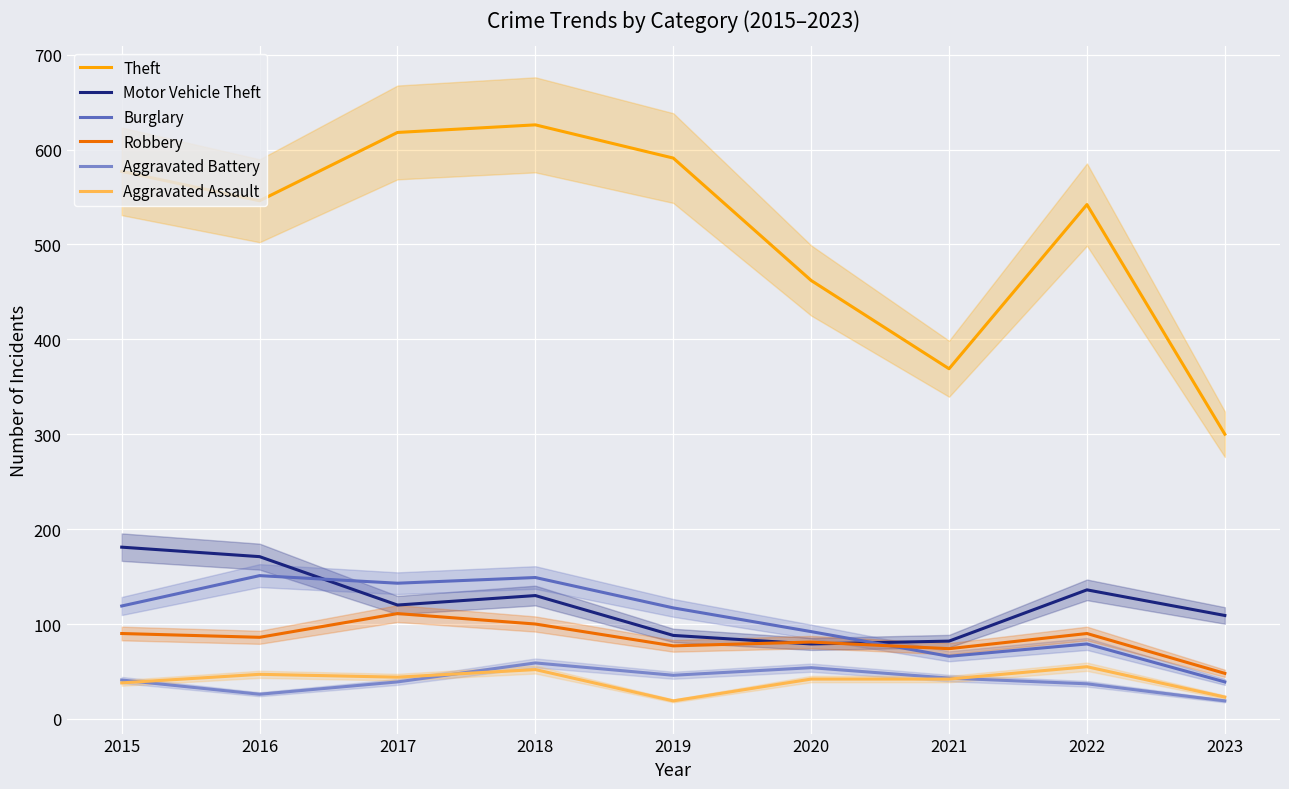

Is it true that Theft equals 181 at 2023?

False